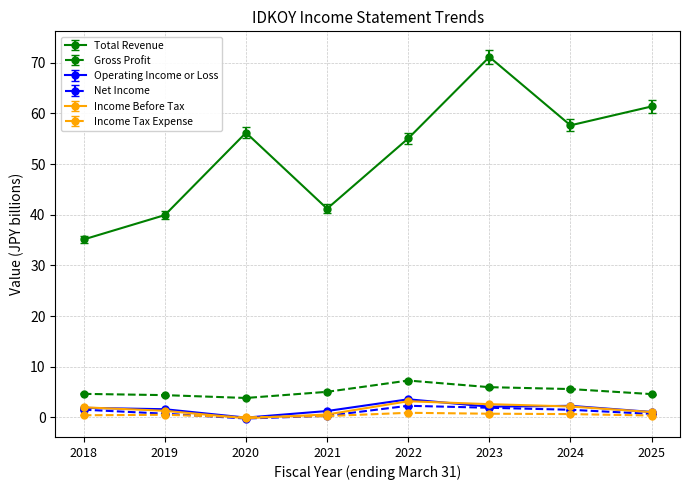

What is the smallest value displayed?

-0.2